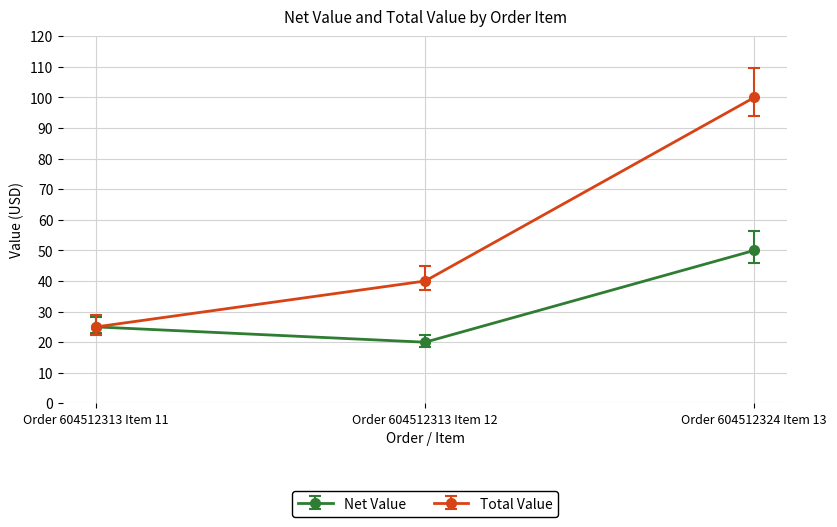

What is the greatest value displayed?

100